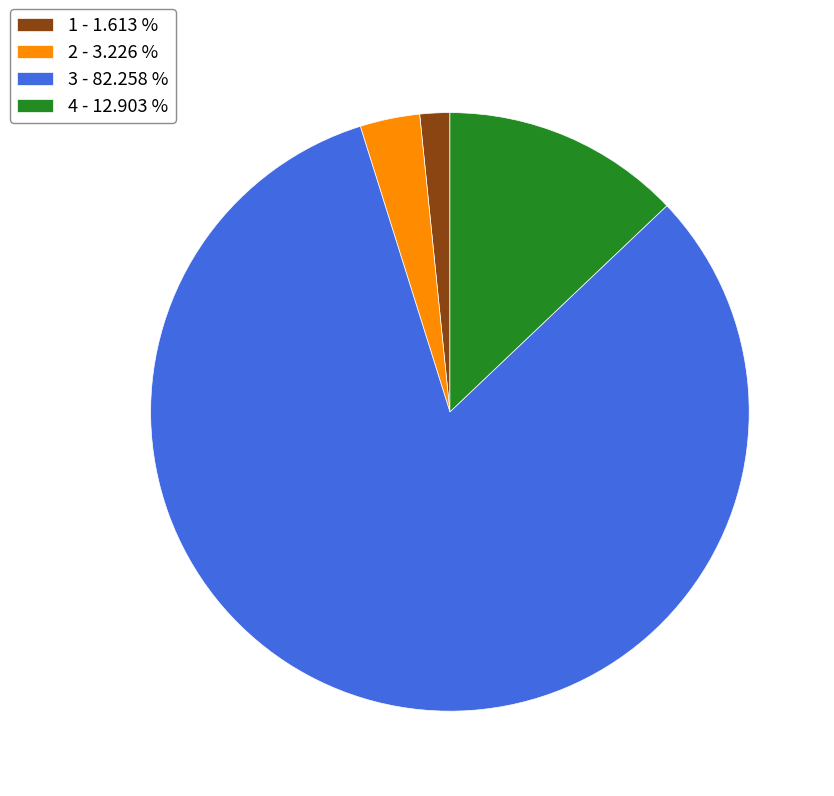

What is the smallest slice in the pie chart?

1 - 1.613 %